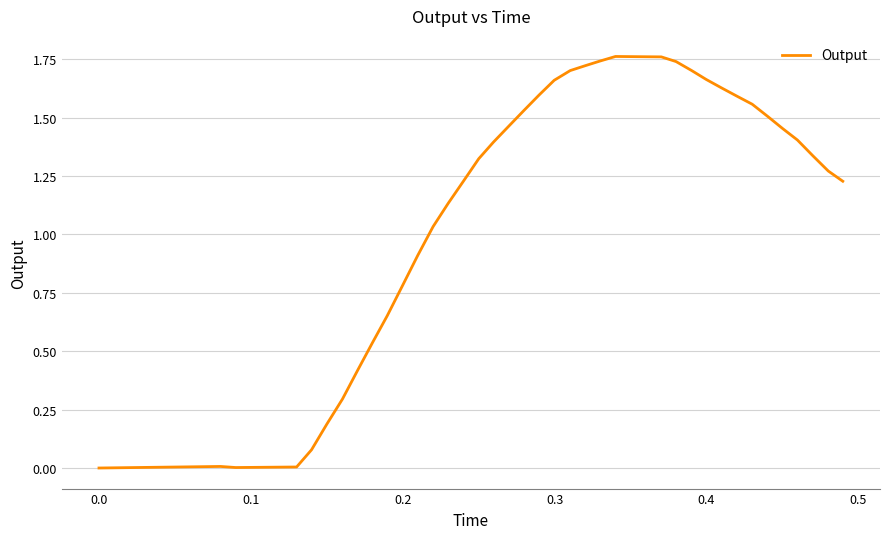

How many points are higher than both their immediate neighbors (excluding endpoints)?

2